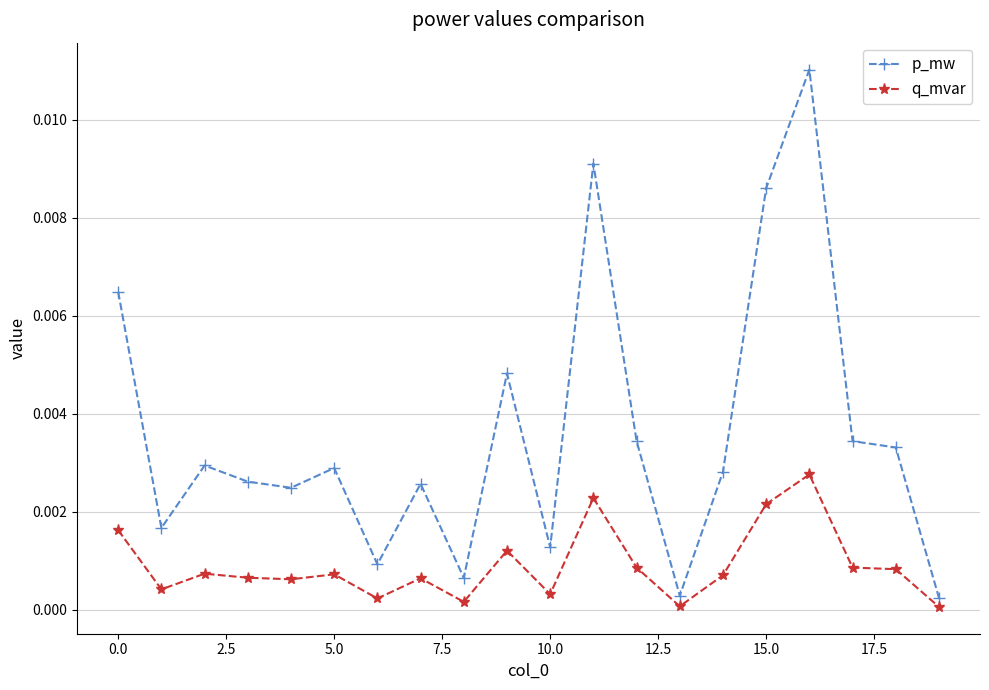

Which series has the largest range (max minus min)?

p_mw